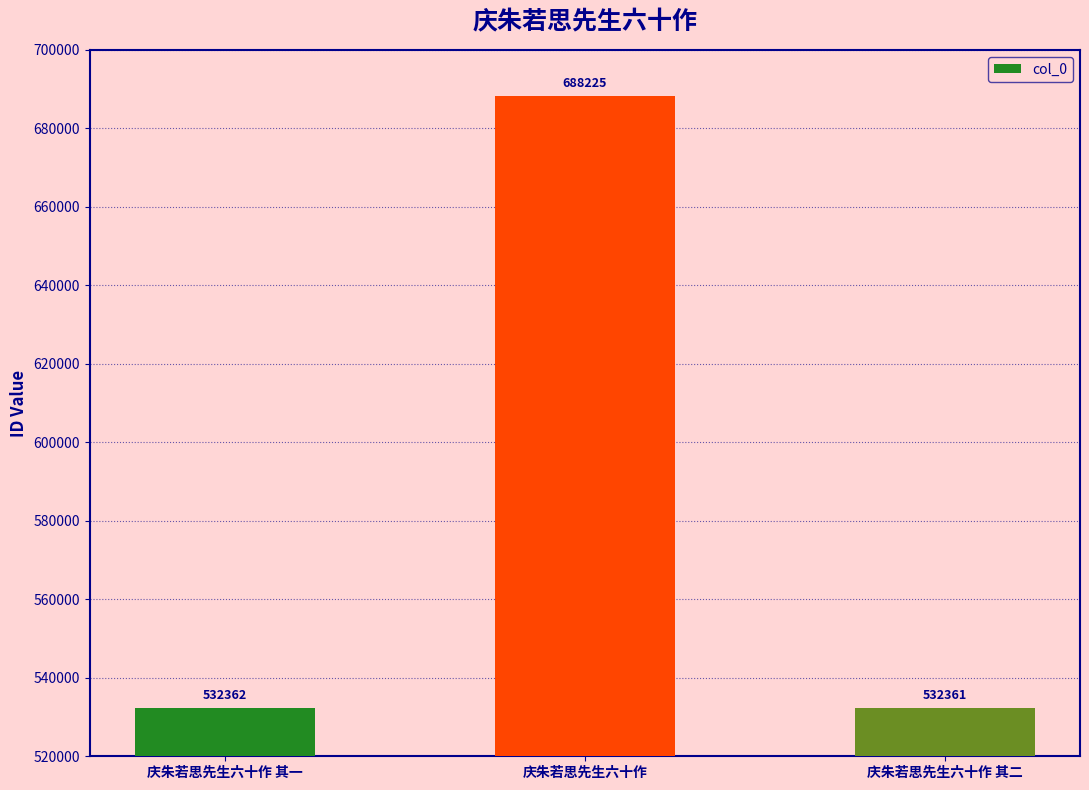

How many bars are there in total?

3